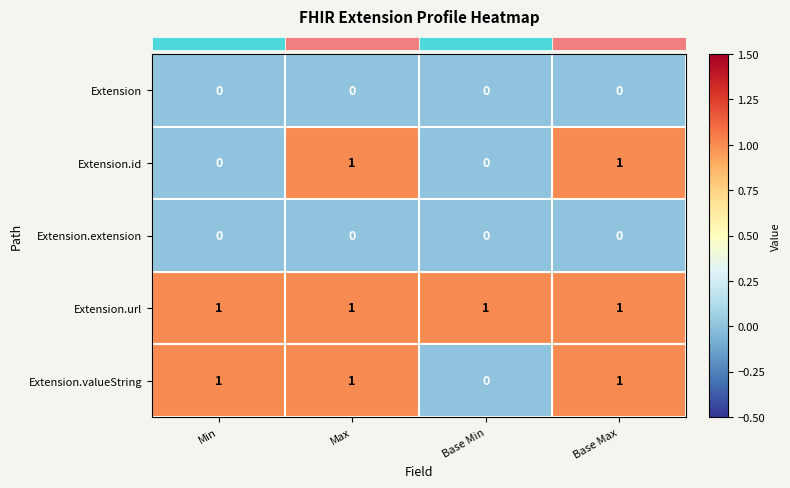

At how many categories does at least one series exceed 0?

4